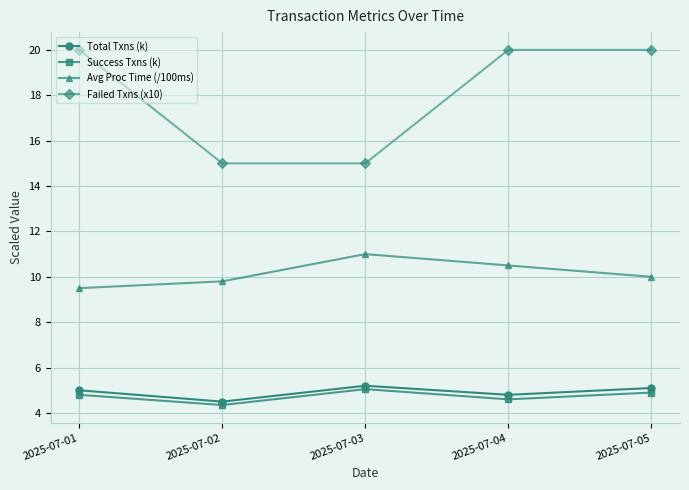

True or false: Success Txns (k) has a value of 4.3 at 2025-07-02.

True